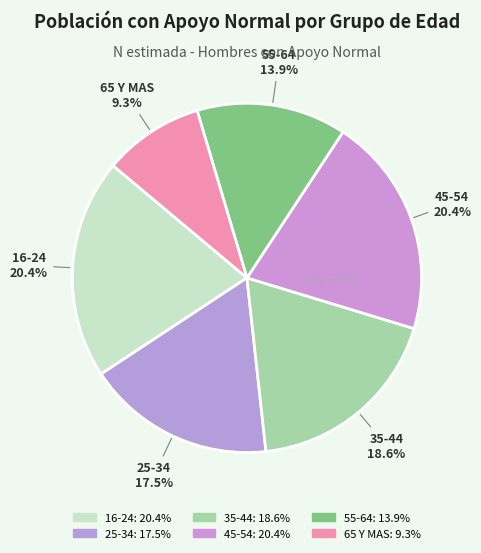

True or false: 16-24 accounts for 20% of the total.

True